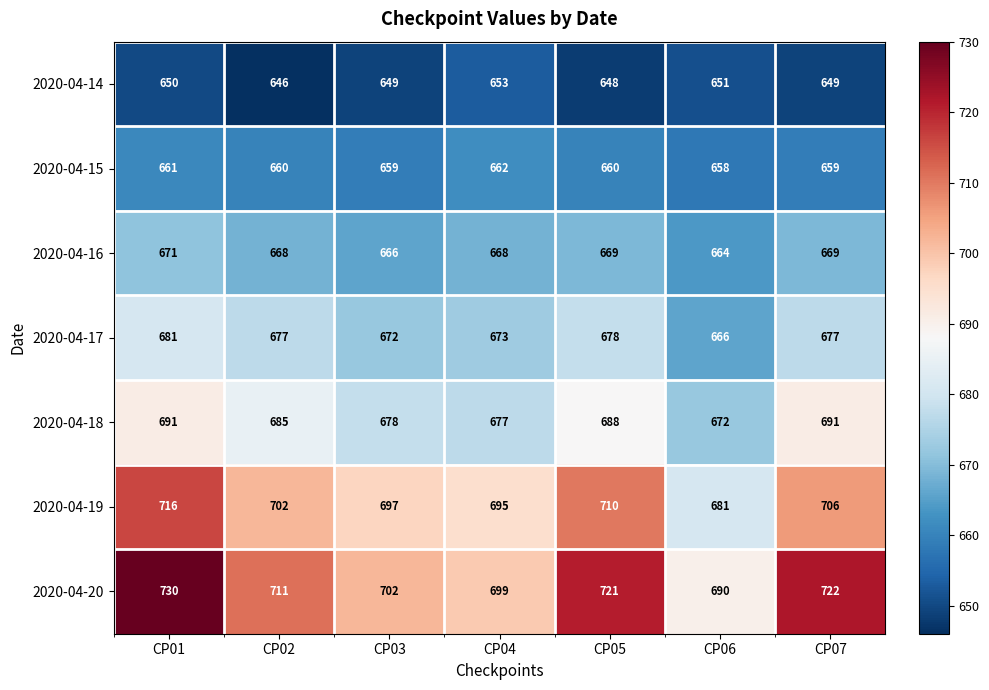

At which label does 2020-04-20 first exceed 711?

CP01